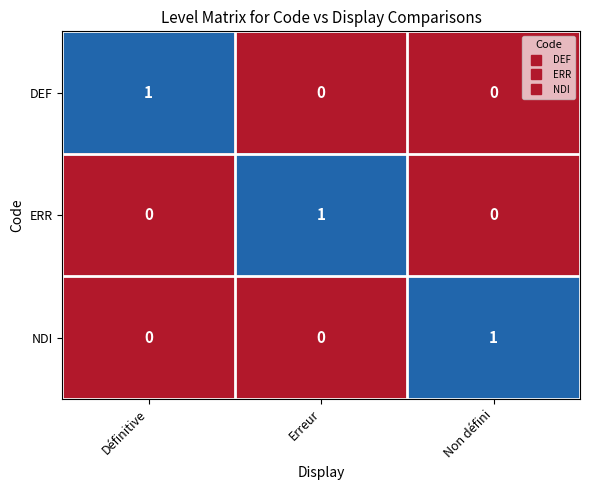

At how many categories does at least one series exceed 0?

3